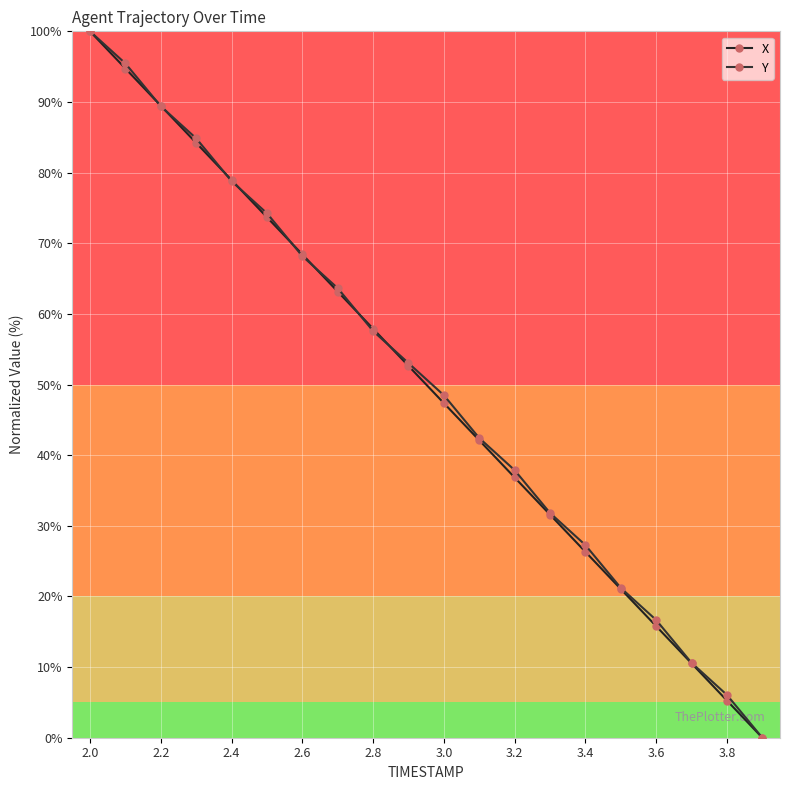

Reading right to left, transcribe all the data shown in this chart.

X: 0.0	5.3	10.5	15.8	21.1	26.3	31.6	36.8	42.1	47.4	52.6	57.9	63.2	68.4	73.7	78.9	84.2	89.5	94.7	100.0
Y: 0.0	6.1	10.6	16.7	21.2	27.3	31.8	37.9	42.4	48.5	53.0	57.6	63.6	68.2	74.2	78.8	84.8	89.4	95.5	100.0